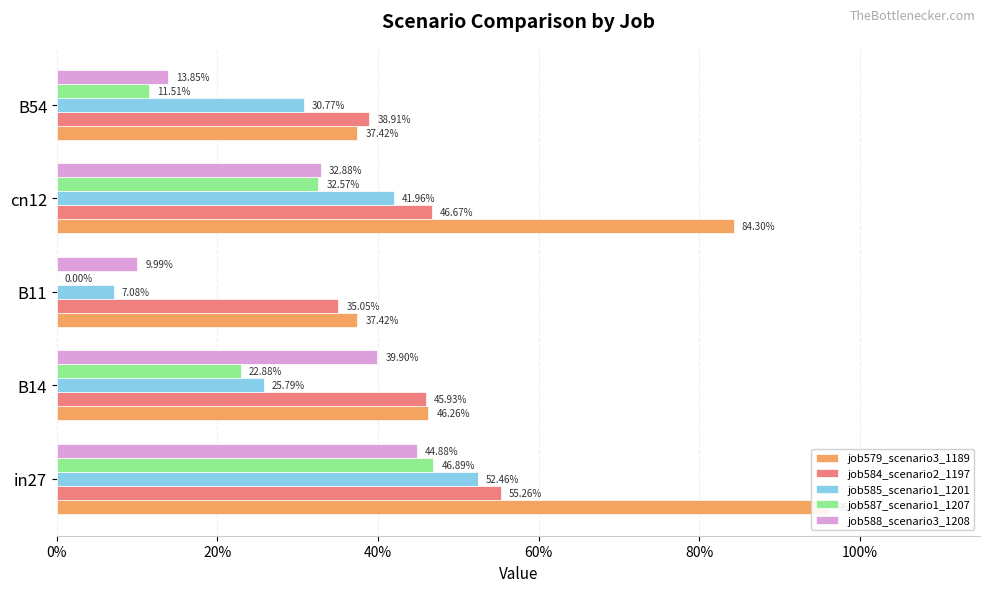

Are the bars horizontal?

Yes